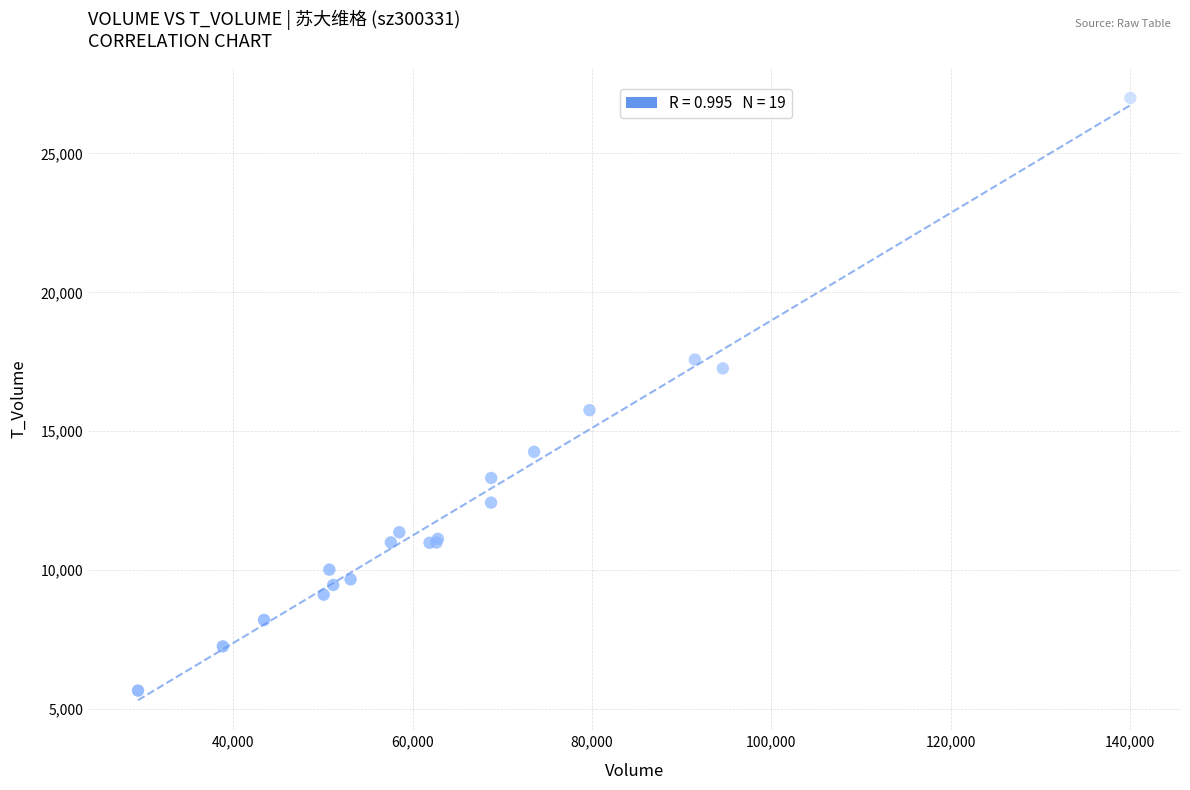

What Y value in the scatter plot is closest to 16328?

15756